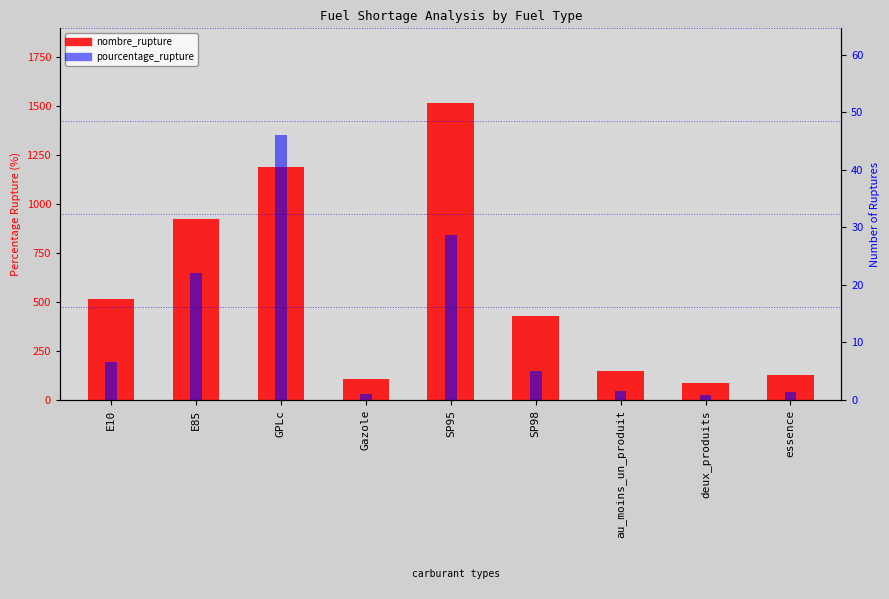

What is the sum of the nombre_rupture values at E85 and essence?

1054.0